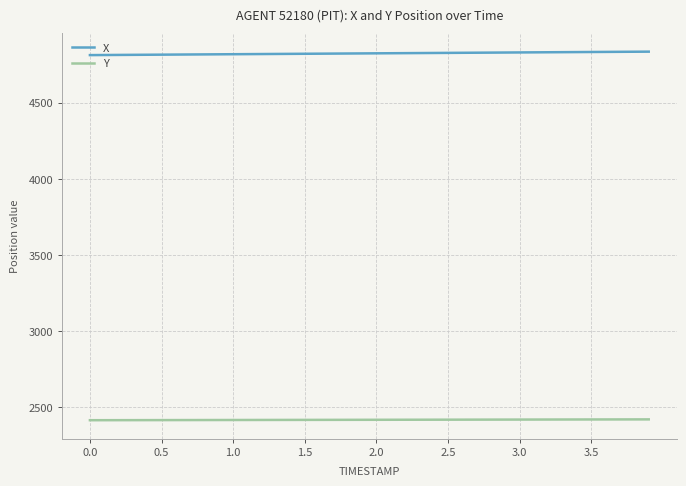

Does the chart have visible grid lines?

Yes